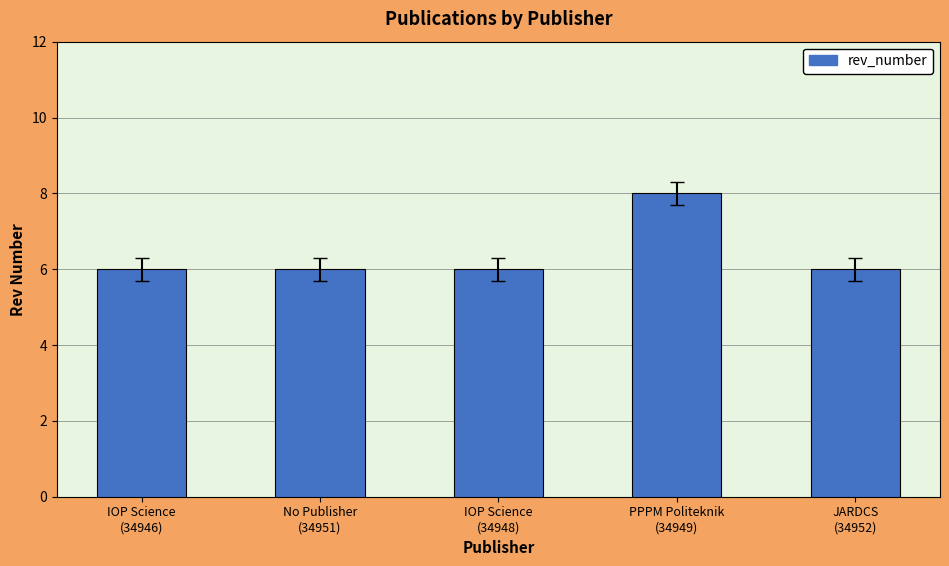

What is the maximum value shown in the chart?

8